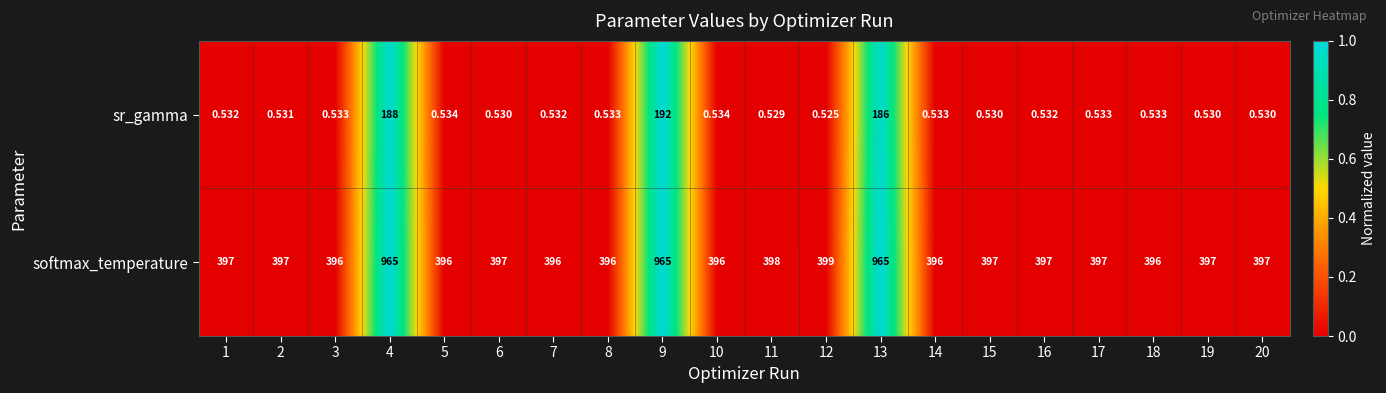

Which series has the largest range (max minus min)?

softmax_temperature